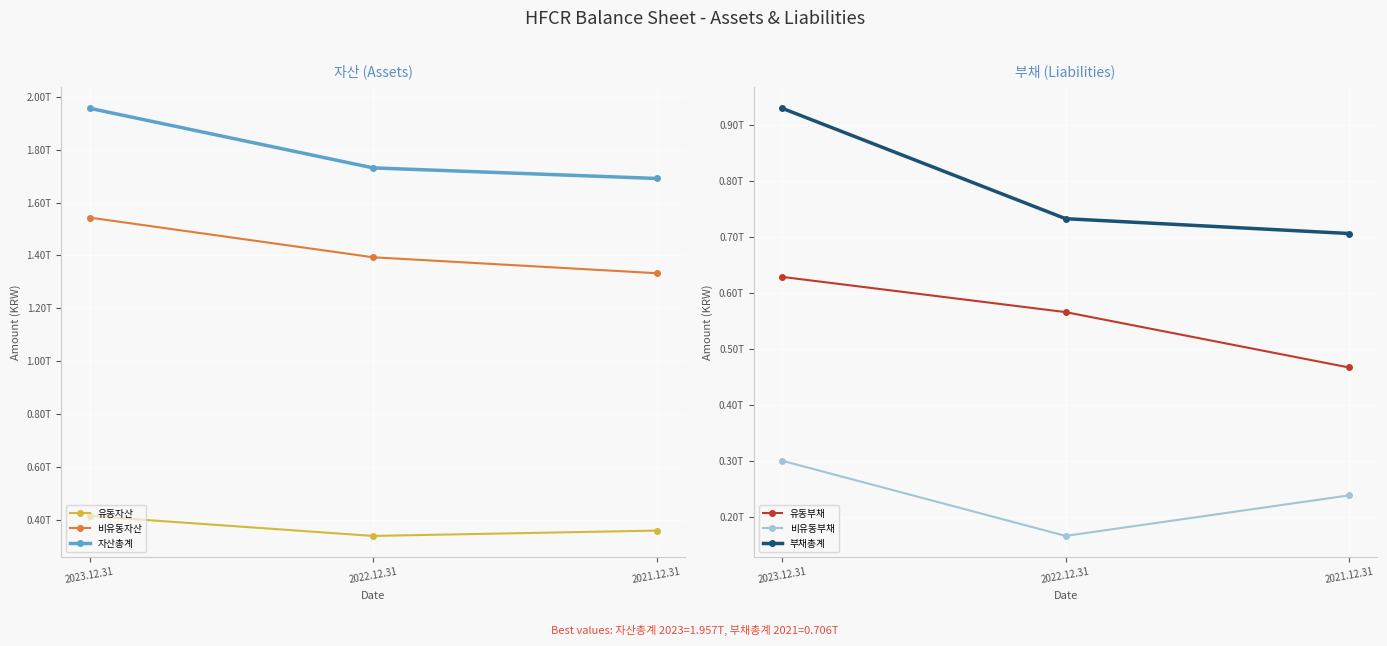

How many lines are shown in the chart?

6